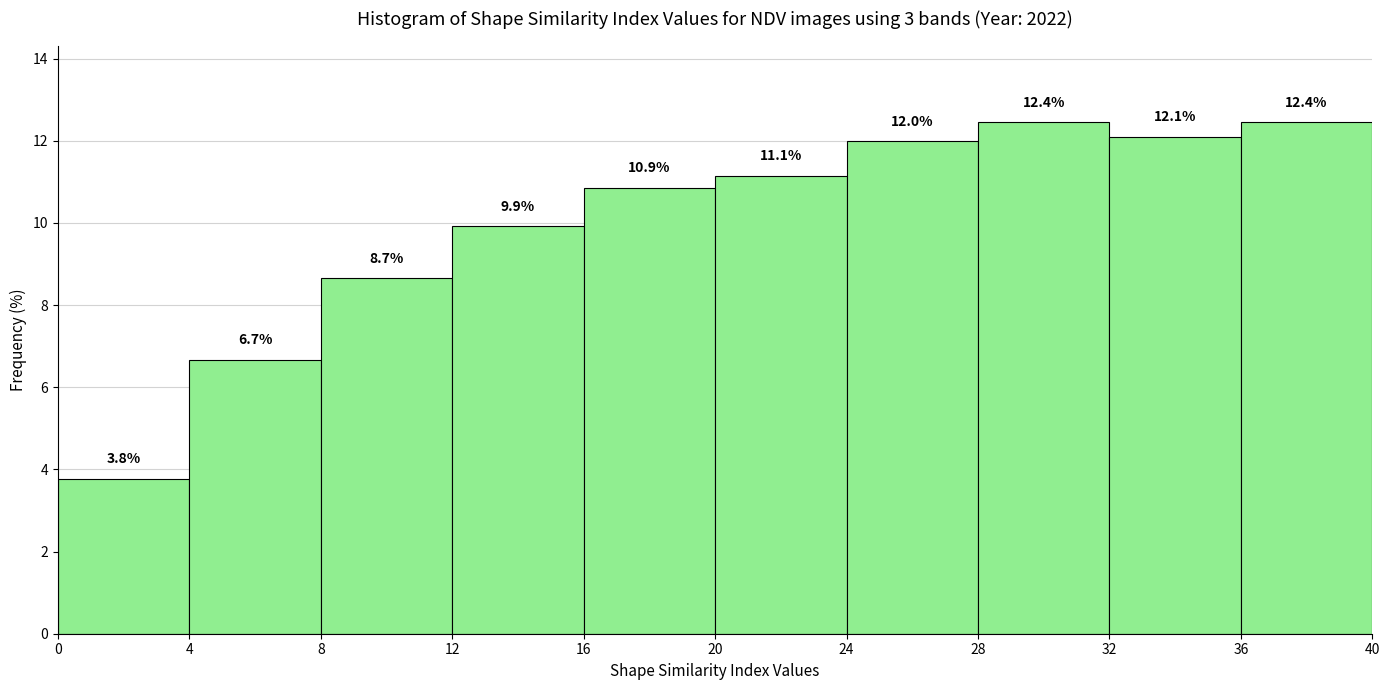

Reading left to right, list every bar in this chart as the range it spans on the x-axis followed by its height.

0 to 4: 3.8
4 to 8: 6.7
8 to 12: 8.7
12 to 16: 9.9
16 to 20: 10.9
20 to 24: 11.1
24 to 28: 12.0
28 to 32: 12.4
32 to 36: 12.1
36 to 40: 12.4